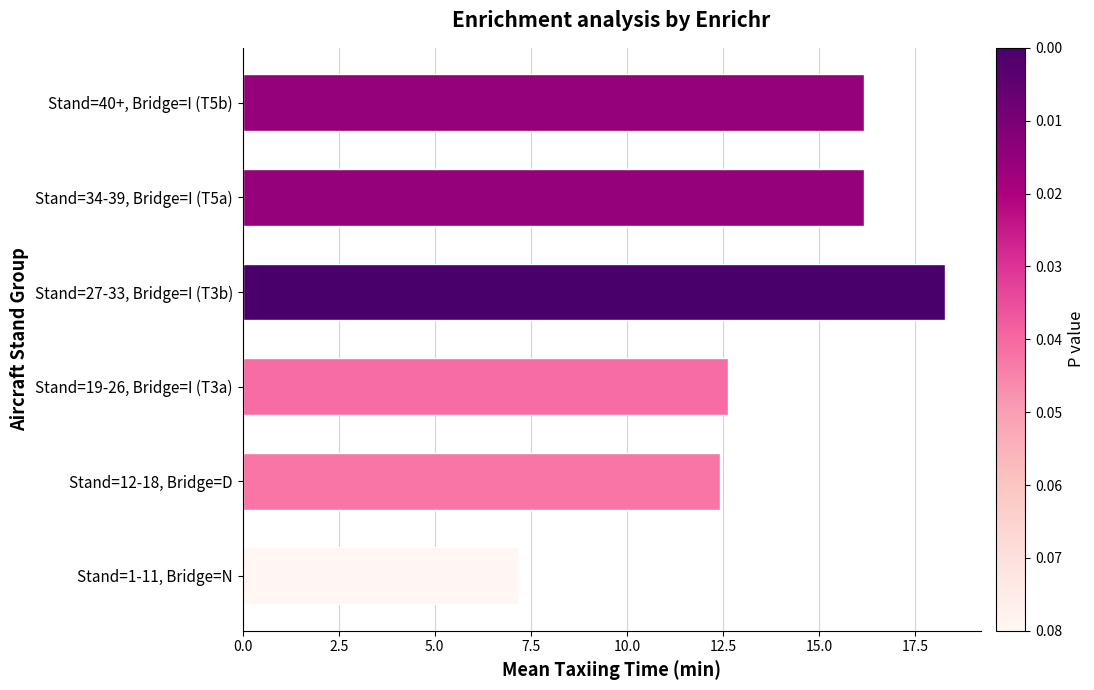

What is the maximum value shown in the chart?

18.3